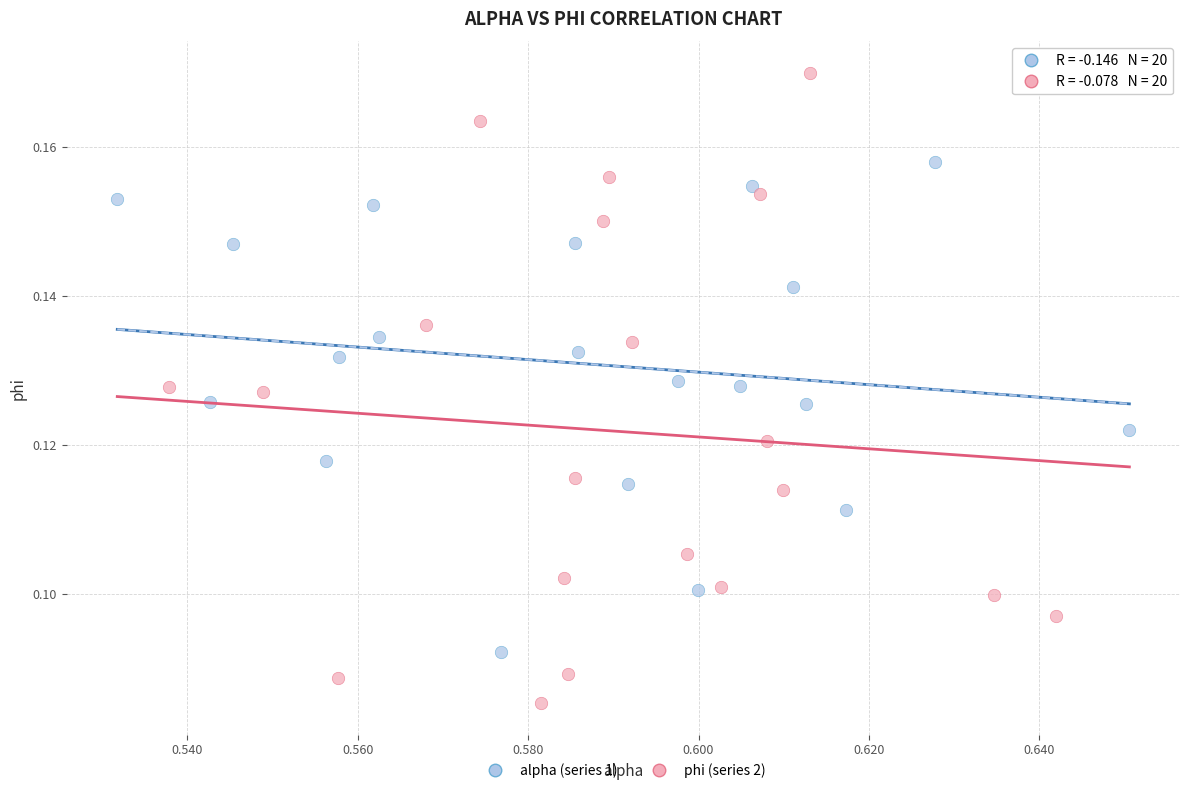

Which series contains the lowest Y value?

phi (series 2)